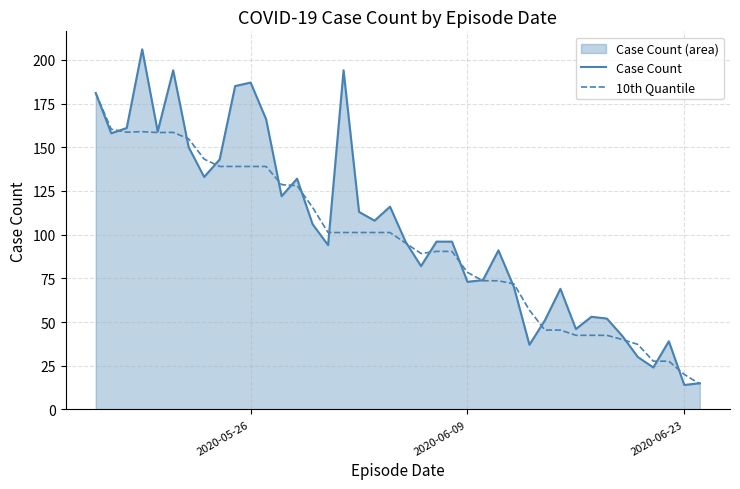

What is the minimum value shown in the chart?

14.0